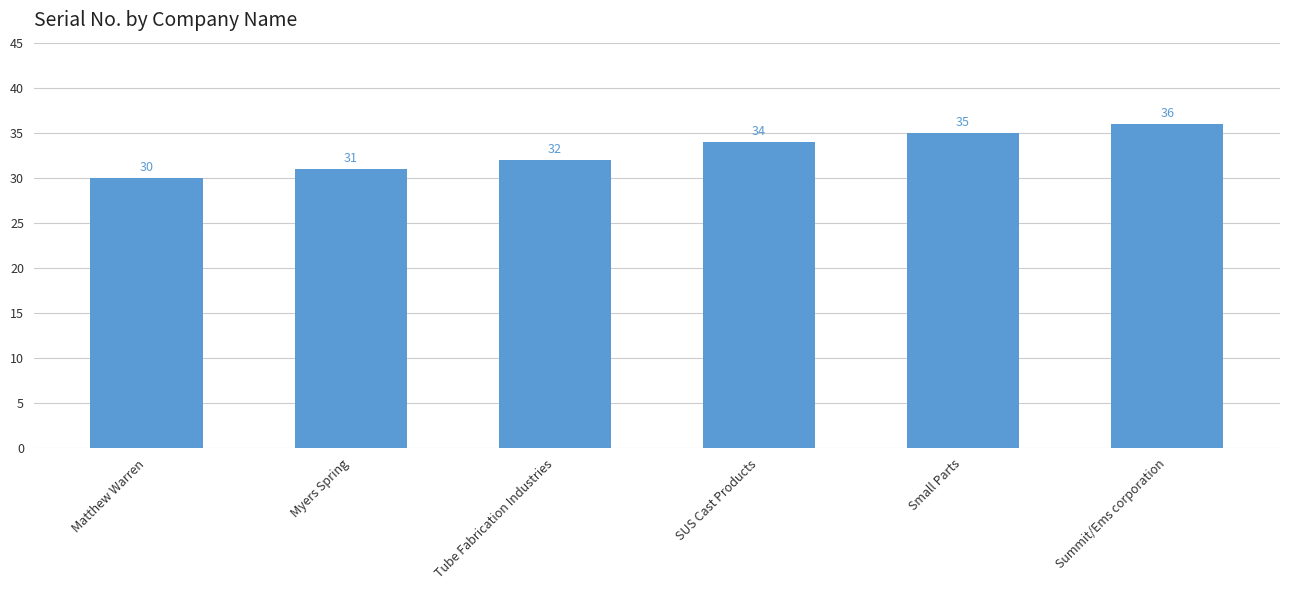

Reading left to right, list all the values displayed in this chart.

30	31	32	34	35	36